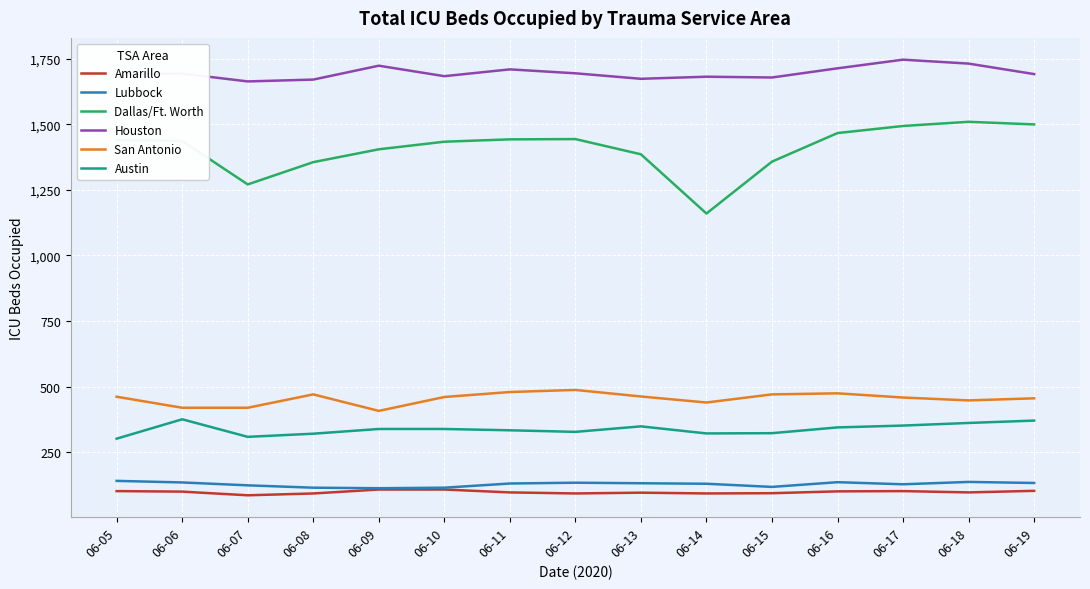

True or false: Houston and Amarillo cross at least once.

False